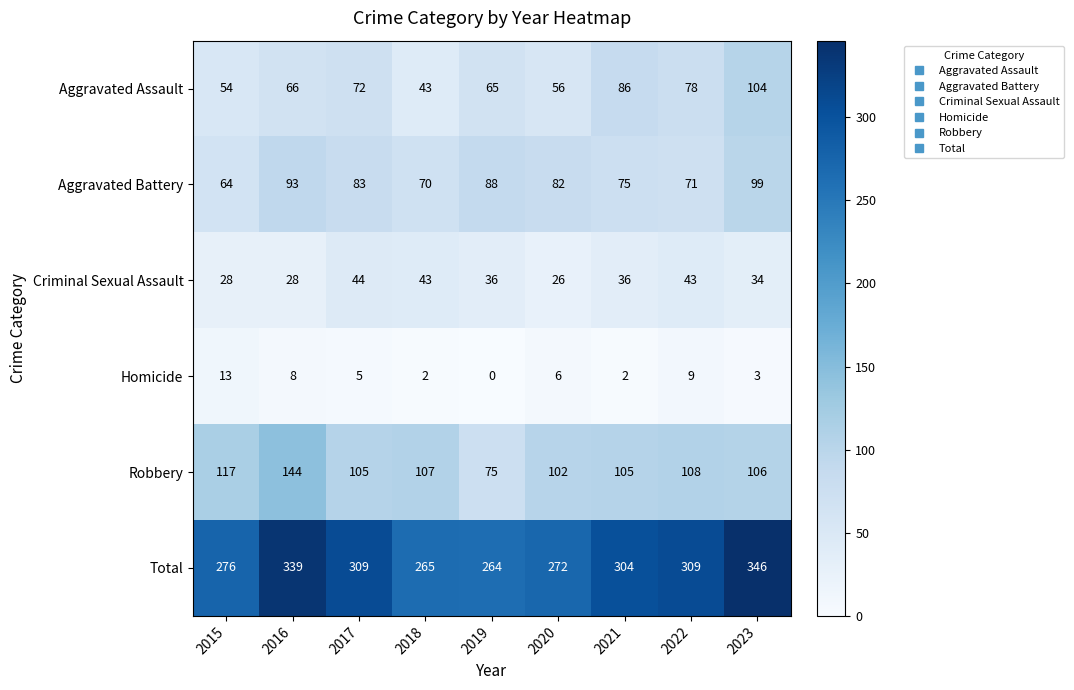

At which category is the sum across all series the highest?

2023